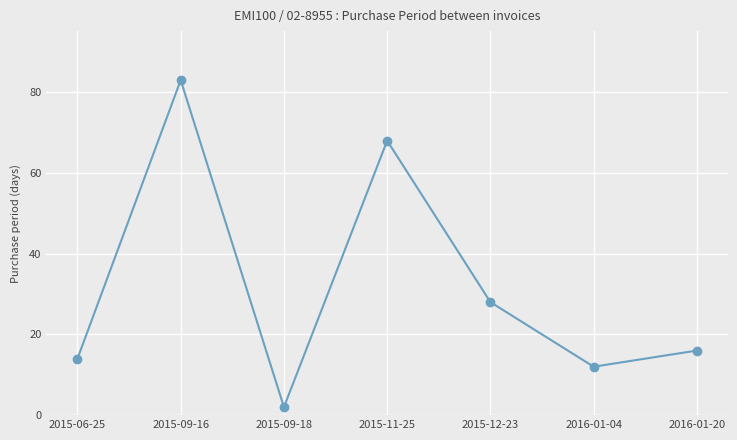

Where is the first local minimum?

2015-09-18